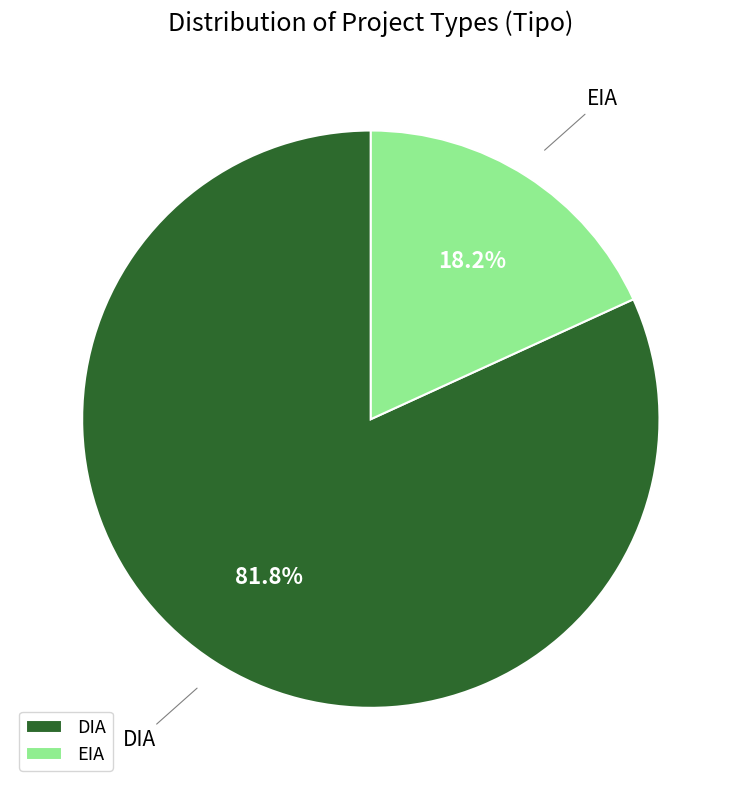

How many segments does this pie chart have?

2